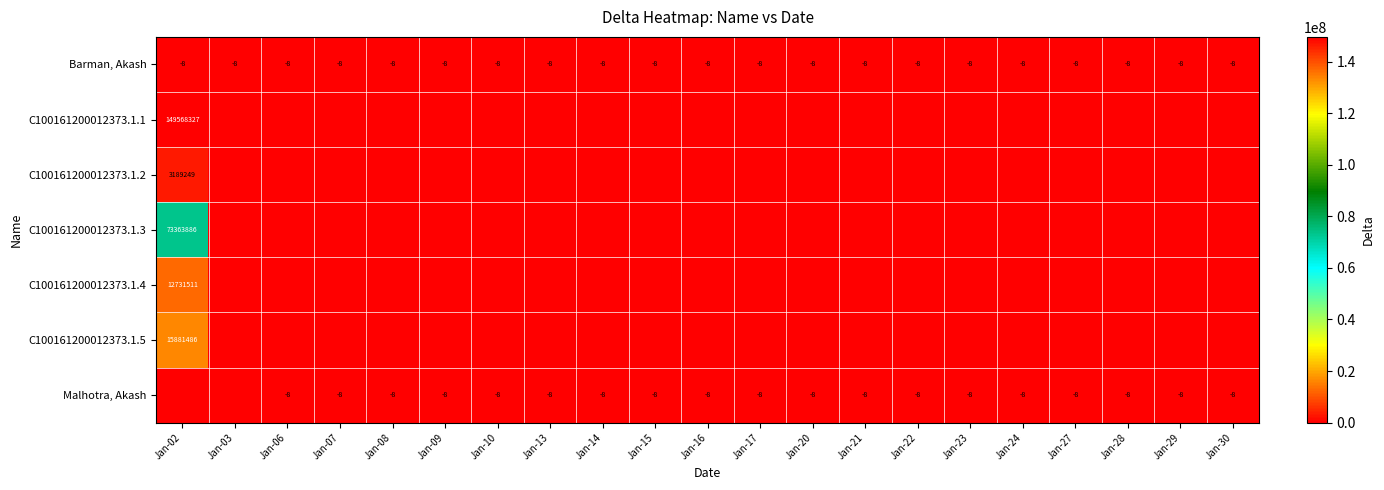

The value of Malhotra, Akash at Jan-22 is -4. True or false?

False